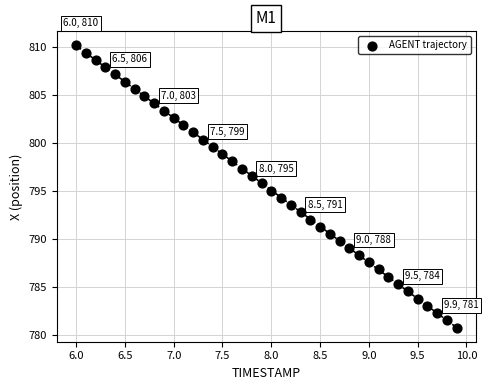

What is the range of Y values (max minus min)?

29.4